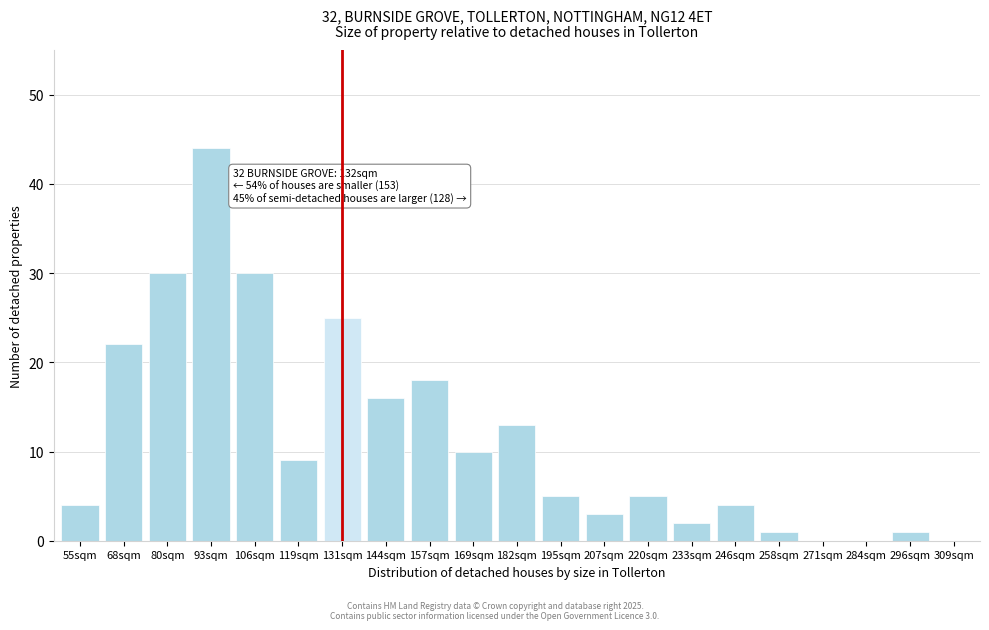

Reading left to right, what are all the values shown in this chart?

55sqm=4	68sqm=22	80sqm=30	93sqm=44	106sqm=30	119sqm=9	131sqm=25	144sqm=16	157sqm=18	169sqm=10	182sqm=13	195sqm=5	207sqm=3	220sqm=5	233sqm=2	246sqm=4	258sqm=1	271sqm=0	284sqm=0	296sqm=1	309sqm=0